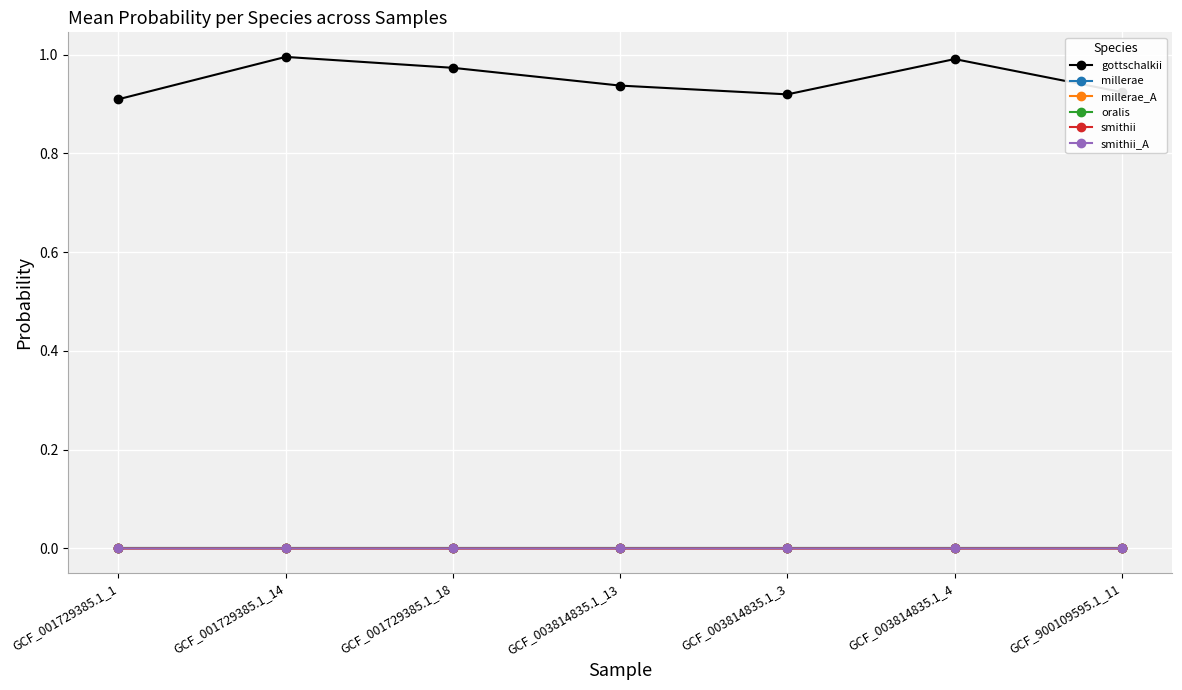

Which category has the highest value in the gottschalkii series?

GCF_001729385.1_14